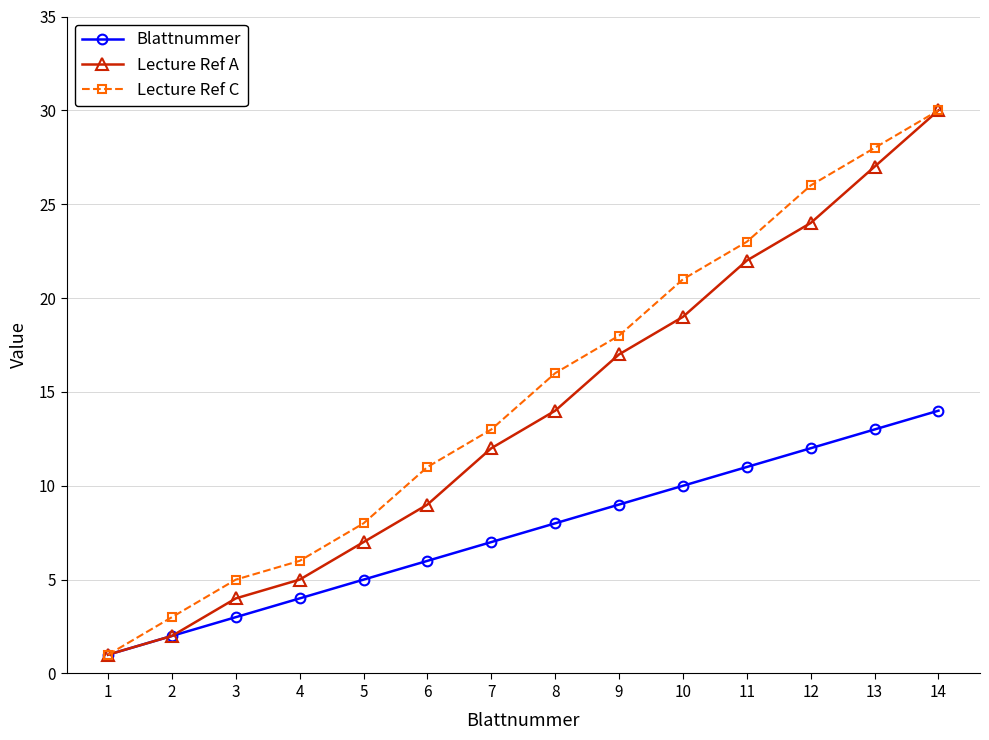

What is the maximum value shown in the chart?

30